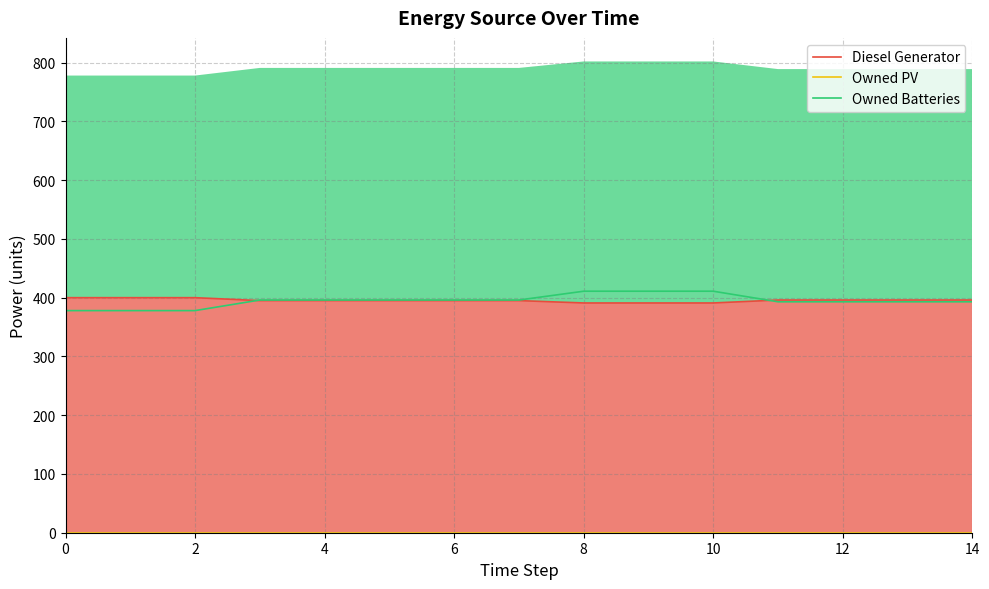

Which series has the largest total across all categories?

Diesel Generator